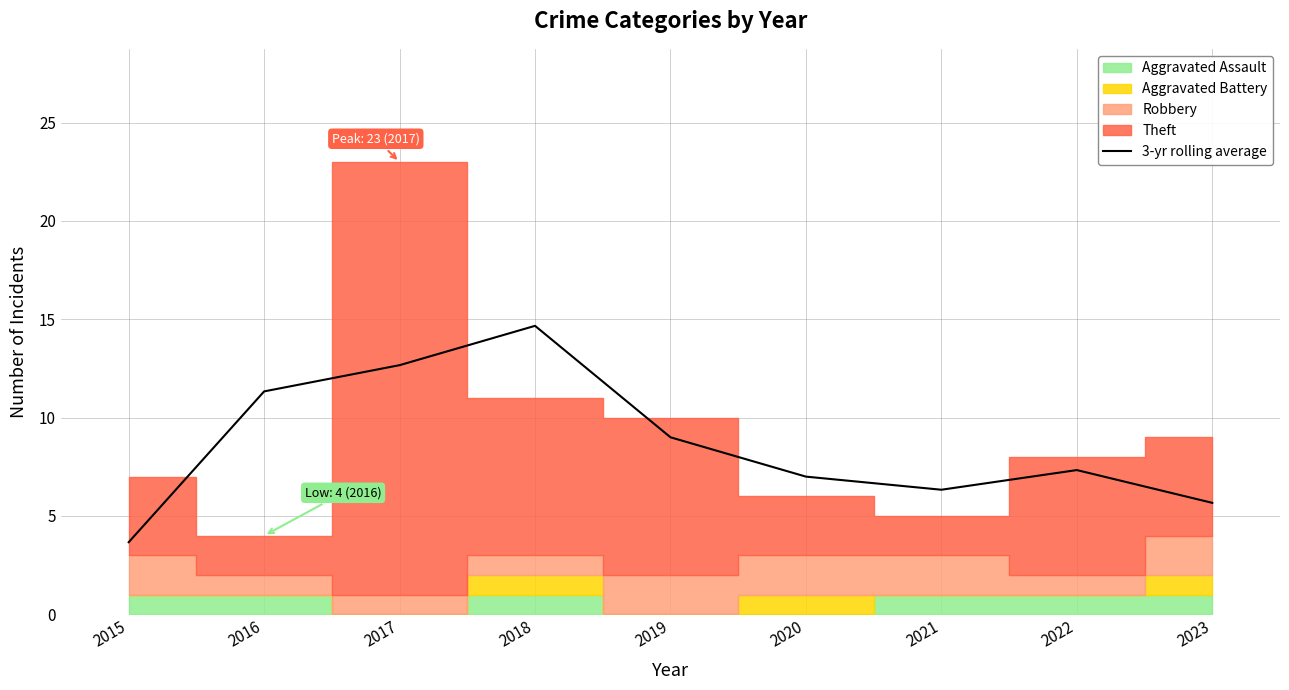

Rank the categories by value from lowest to highest.

2015, 2023, 2021, 2020, 2022, 2019, 2016, 2017, 2018